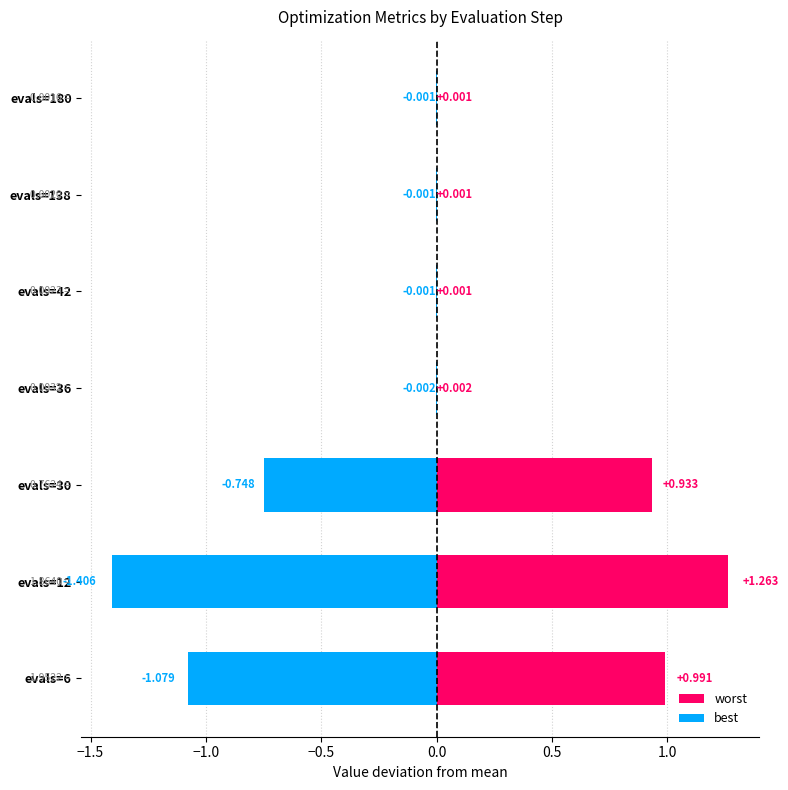

At how many categories does at least one series exceed 0?

7